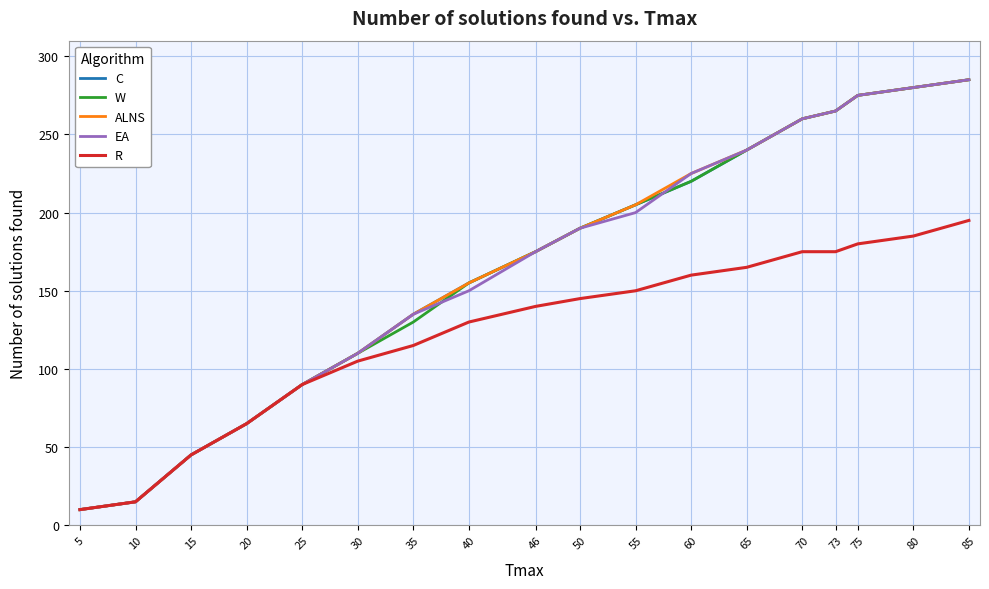

How many categories are shown in the chart?

18